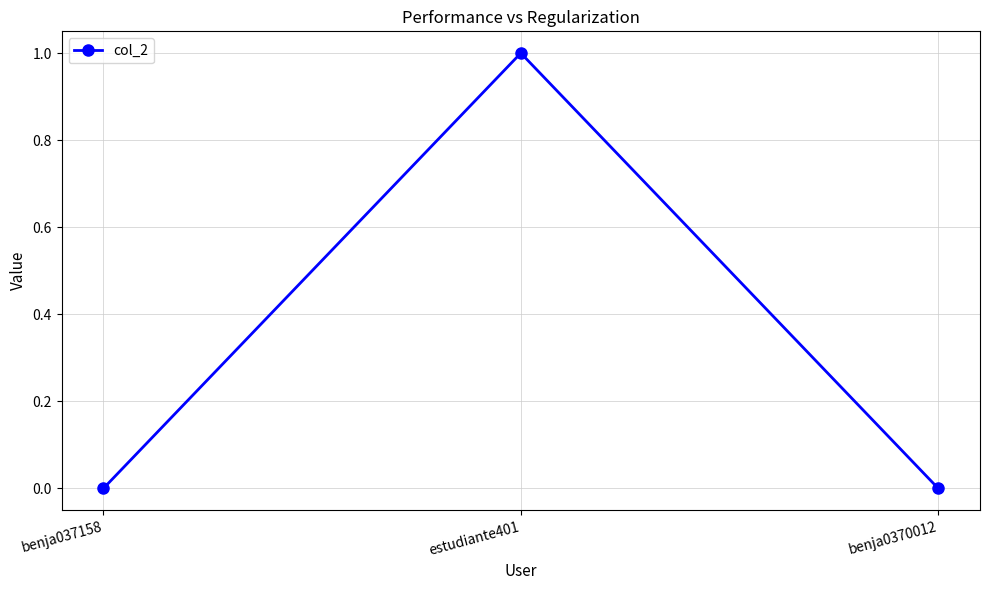

What is the difference between the values at benja0370012 and estudiante401?

1